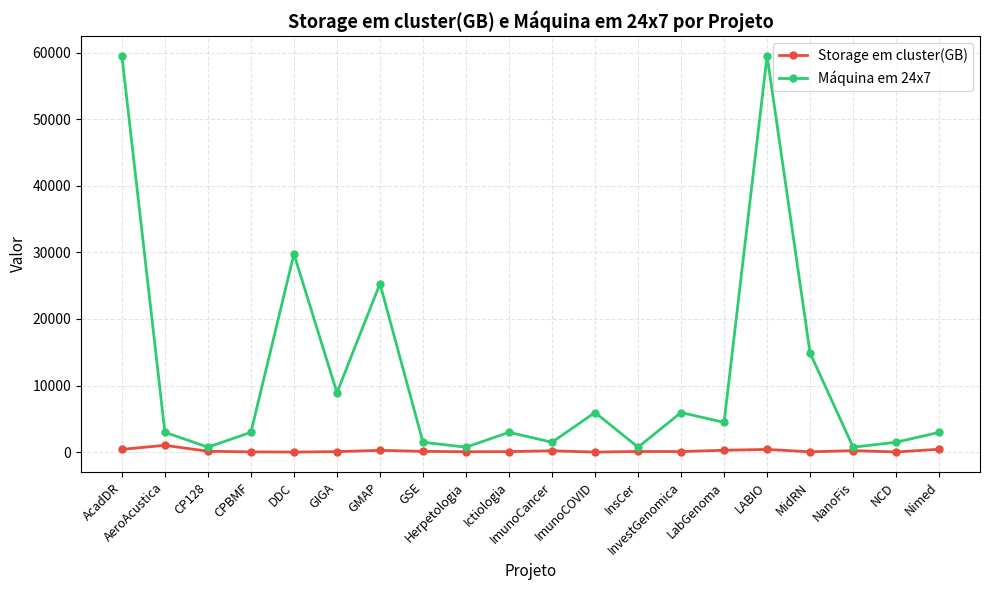

The Máquina em 24x7 series shows 744 at CP128. True or false?

True